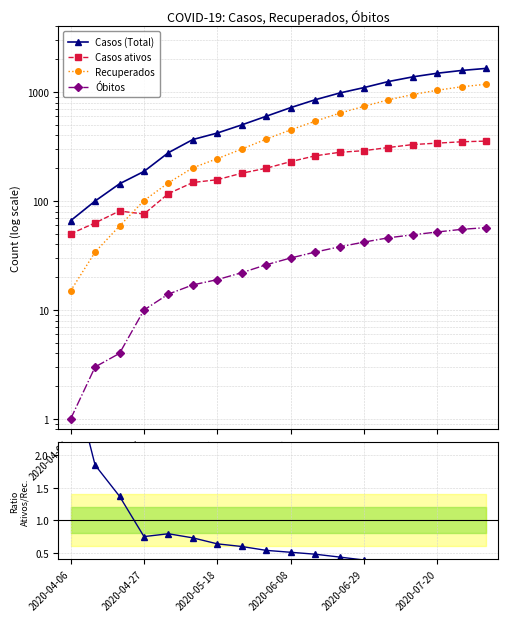

The Ratio series shows 1.2 at 2020-04-06. True or false?

False